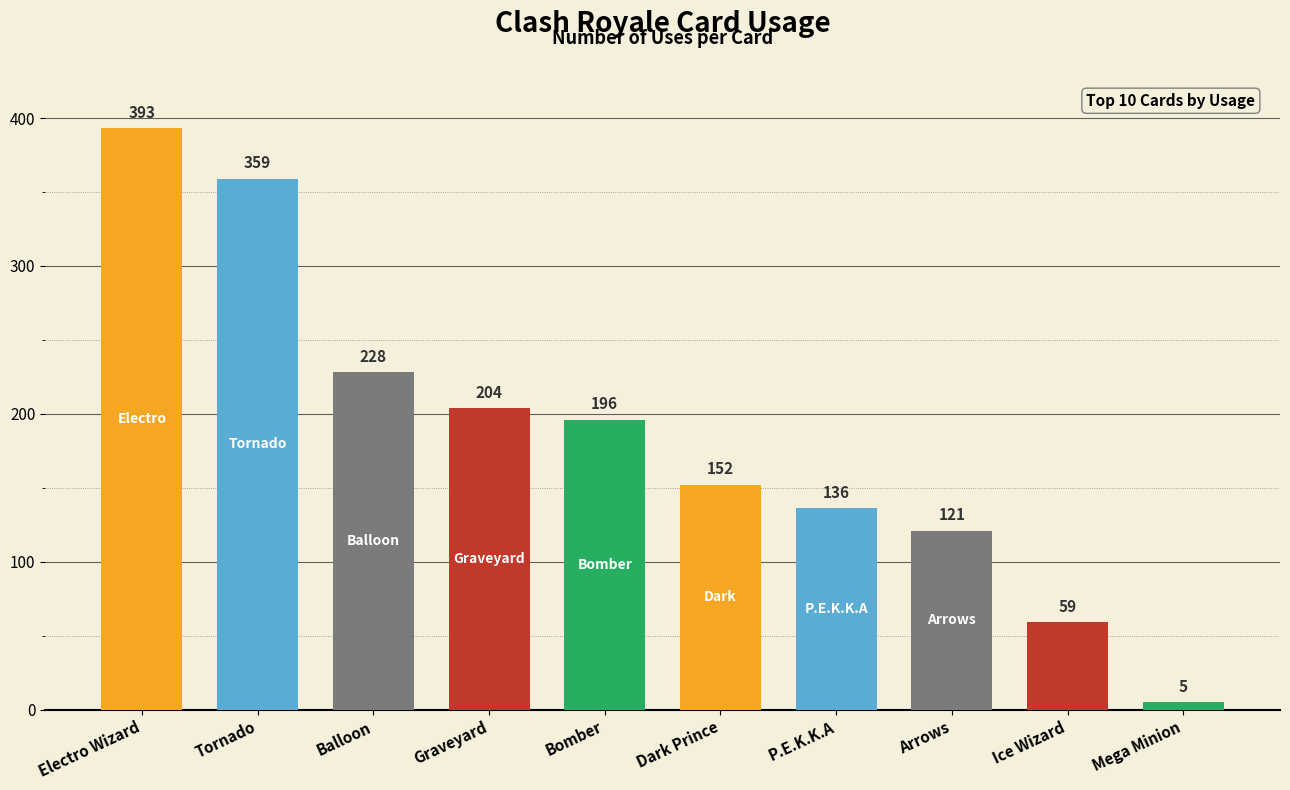

Where is the data nearest to the value 199?

Bomber